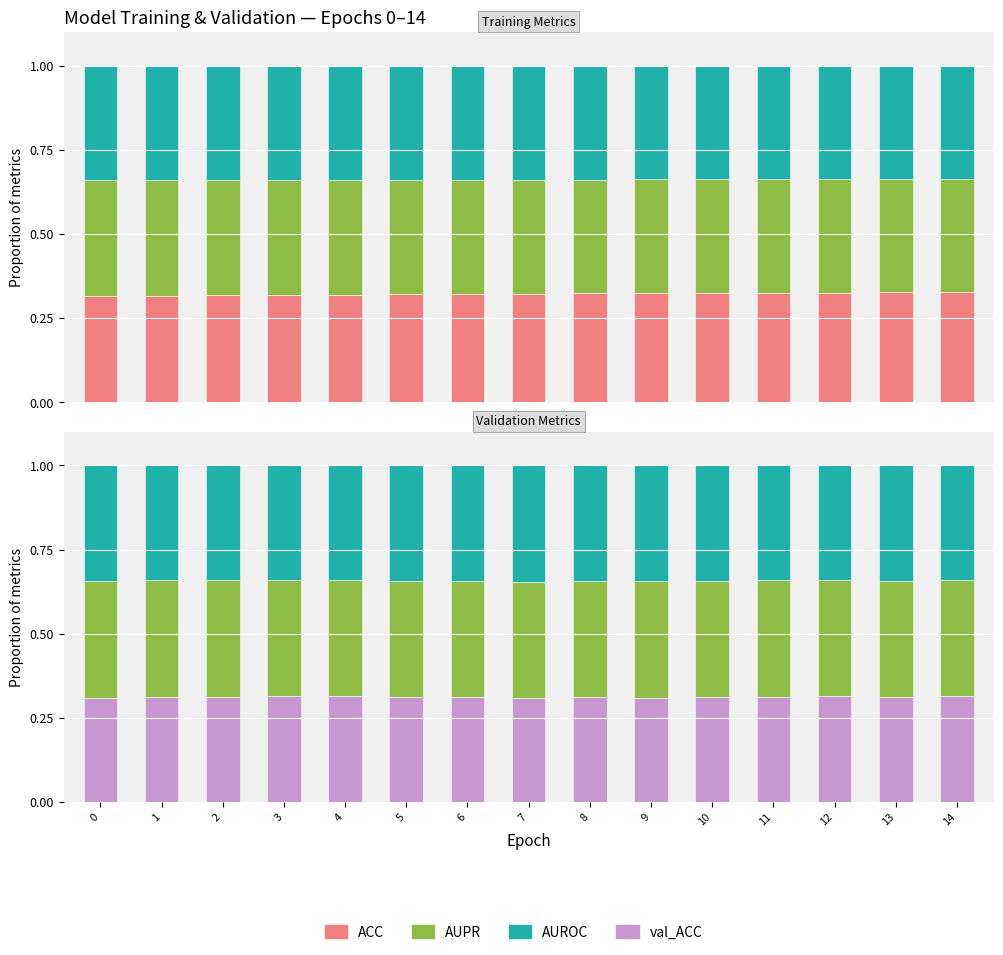

Which series has the largest range (max minus min)?

ACC